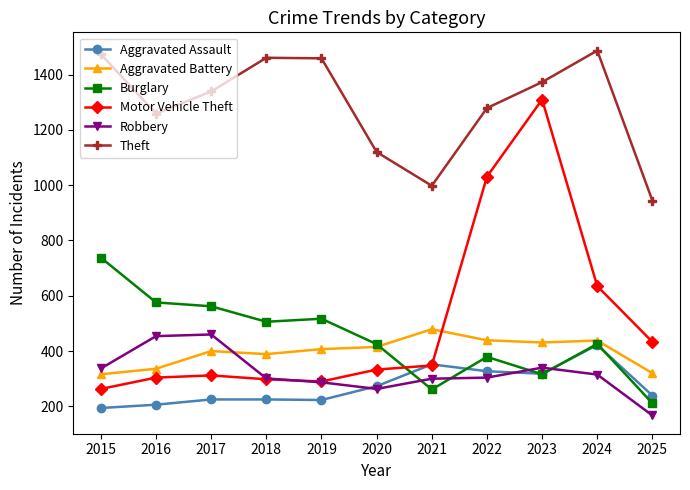

At which category is the sum across all series the highest?

2023